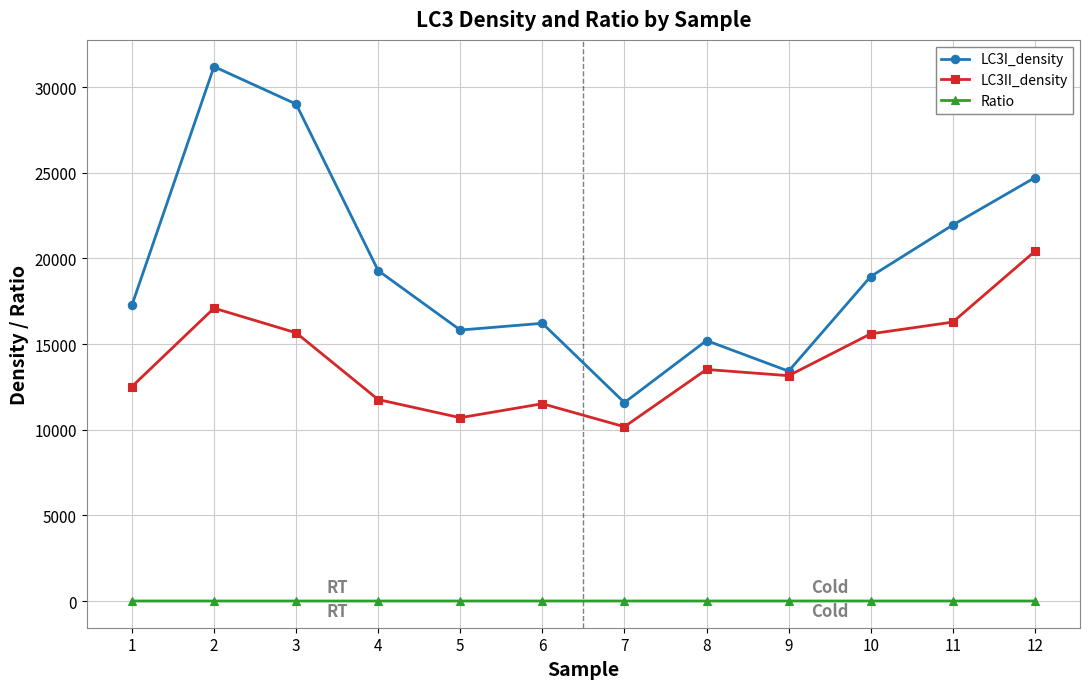

True or false: LC3I_density has a value of 15206.0 at 8.

True